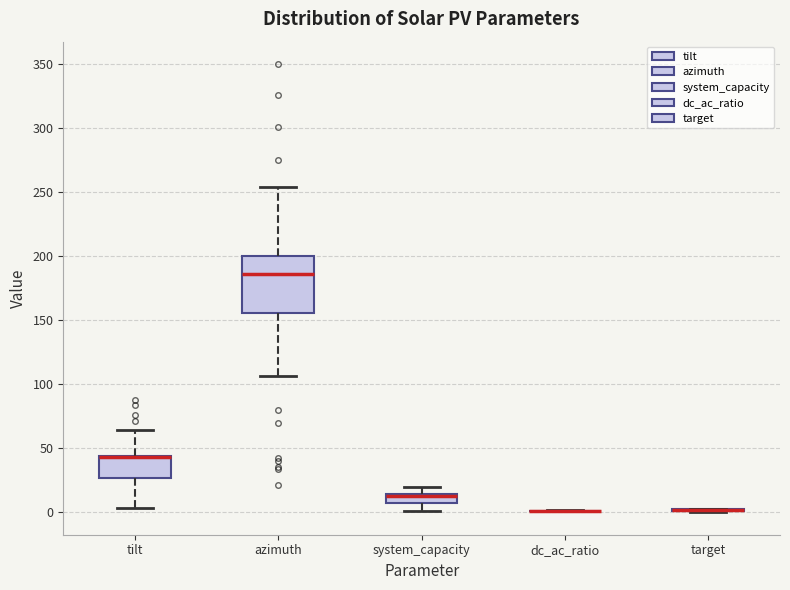

Reading left to right, transcribe this box plot: for each box, give where its median line is, the range the box spans, and where its two whiskers end, as read against the y-axis. The values are not printed on the chart, so give them approximately, as read against the axis.

tilt: median 45 (drawn on the box's upper edge), box 25 to 45, whiskers 5 to 65
azimuth: median 185, box 155 to 200, whiskers 105 to 255
system_capacity: median 15 (just below the box's upper edge), box 5 to 15, whiskers 0 to 20
dc_ac_ratio: box collapsed to a line at 0, whiskers 0 to 0
target: box collapsed to a line at 0, whiskers 0 to 5